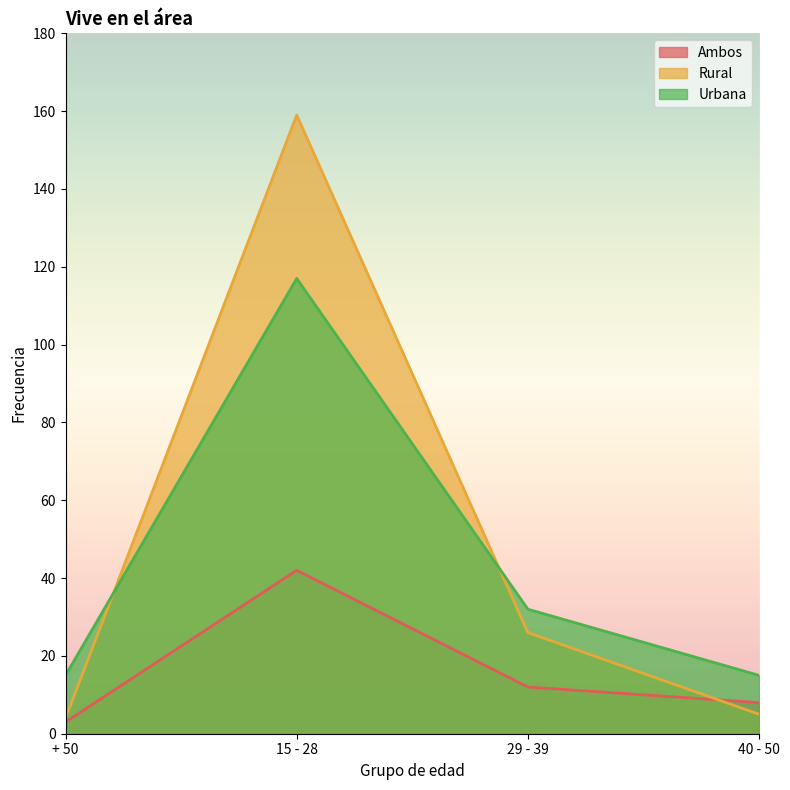

What is the label of the 2nd point from the right?

29 - 39